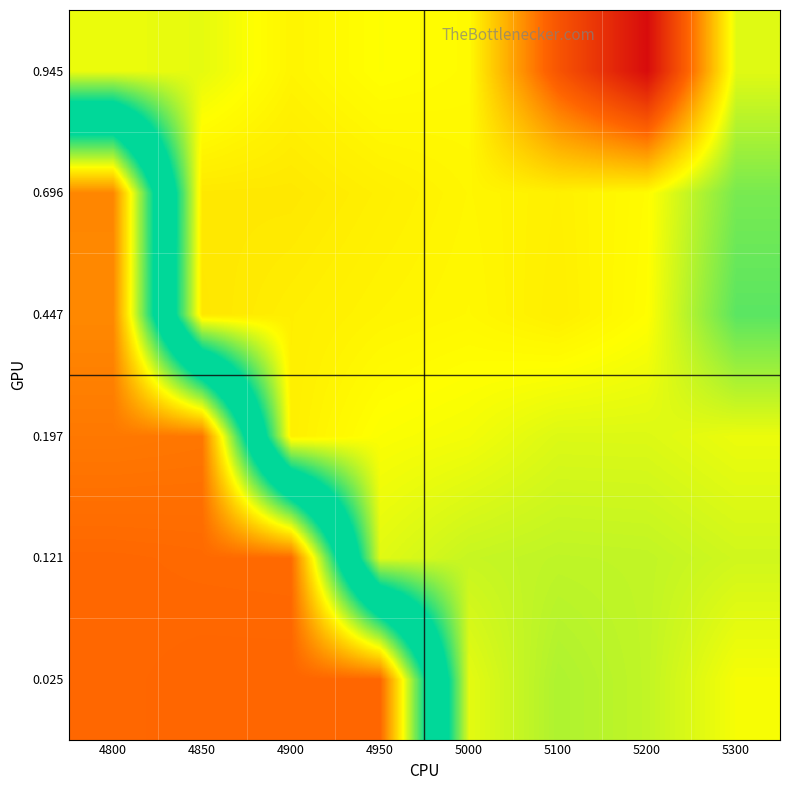

Reading right to left, list all the values displayed in this chart.

0.025: 5300=-0.2	5200=-0.1	5100=-0.1	5000=-0.1	4950=0.8	4900=0.8	4850=0.8	4800=0.8
0.121: 5300=-0.1	5200=-0.1	5100=-0.1	5000=-0.1	4950=-0.1	4900=0.8	4850=0.8	4800=0.8
0.197: 5300=-0.2	5200=-0.1	5100=-0.1	5000=-0.2	4950=-0.2	4900=-0.2	4850=0.8	4800=0.8
0.447: 5300=-0.0	5200=-0.2	5100=-0.2	5000=-0.2	4950=-0.2	4900=-0.2	4850=-0.2	4800=0.7
0.696: 5300=-0.0	5200=-0.2	5100=-0.2	5000=-0.2	4950=-0.2	4900=-0.2	4850=-0.2	4800=0.7
0.945: 5300=-0.1	5200=-0.7	5100=-0.5	5000=-0.2	4950=-0.2	4900=-0.2	4850=-0.2	4800=-0.2